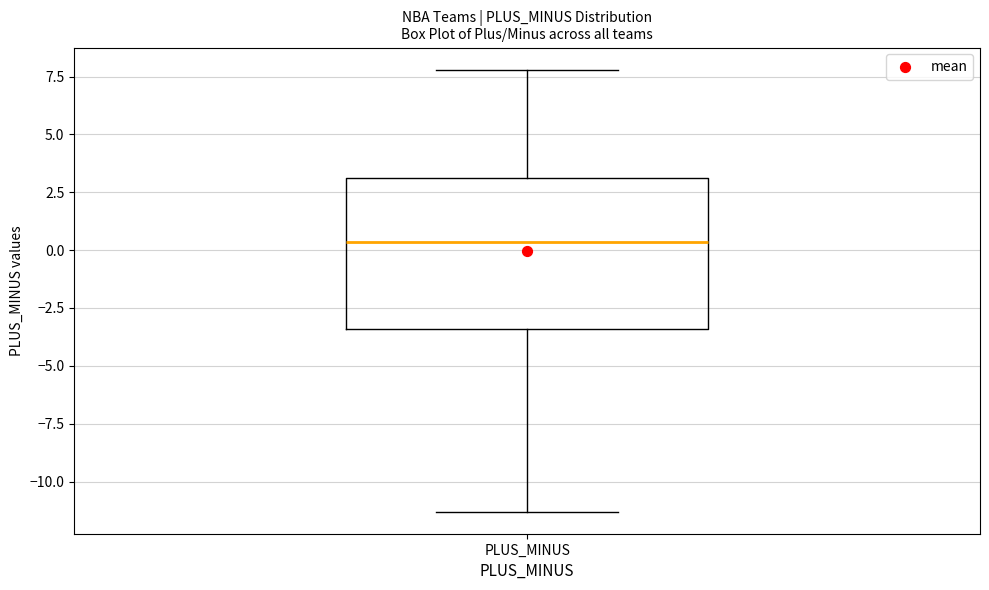

Where does the lower whisker of the box for PLUS_MINUS end on the y-axis? The values are not printed on the chart, so give them approximately, as read against the axis.

-11.5